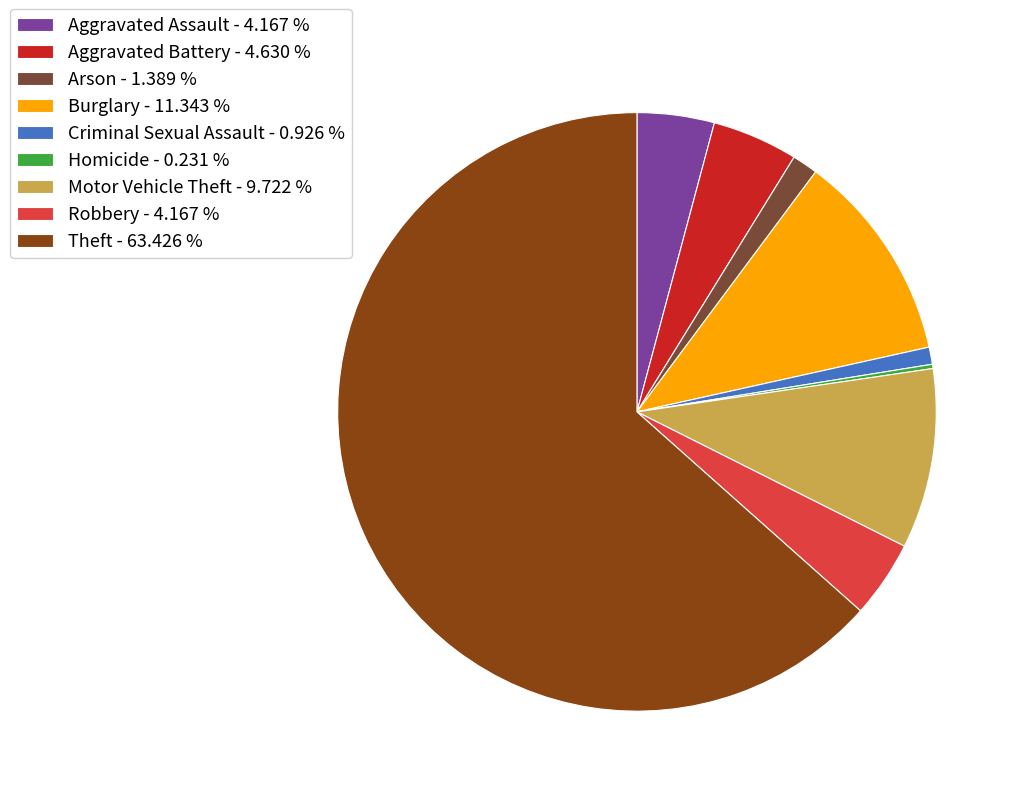

Is there a majority slice in this chart?

Yes